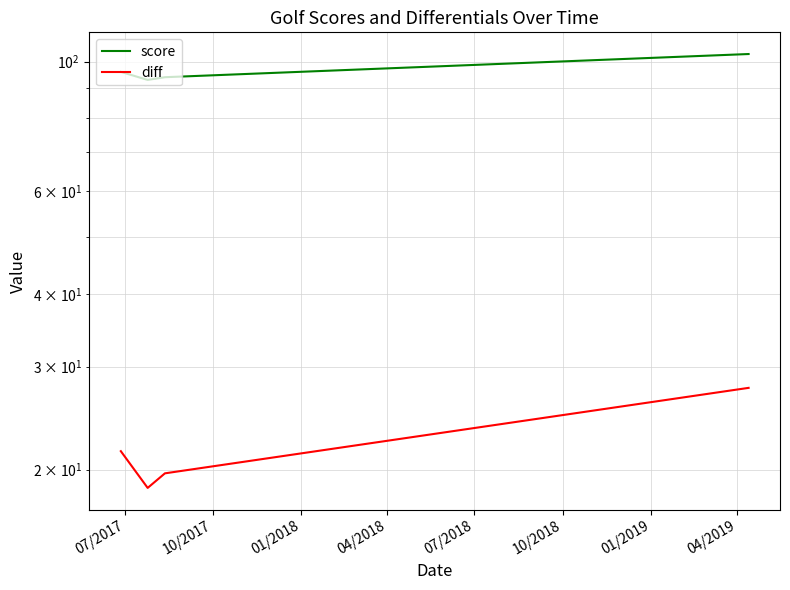

What is the difference between the diff values at 07/2017 and 10/2017?

2.9